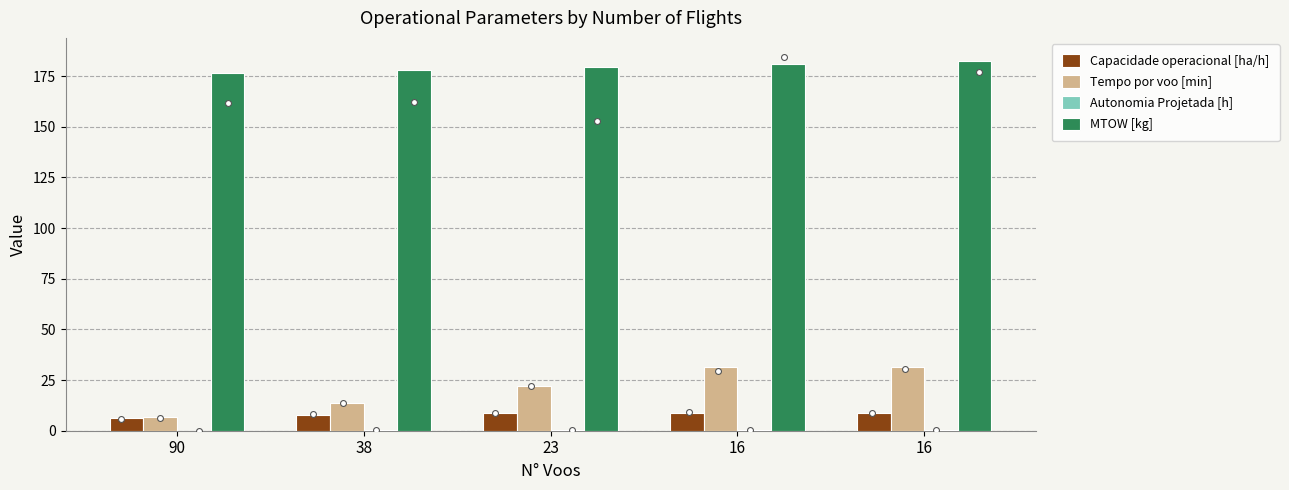

What is the total value across all series at 16?

221.7